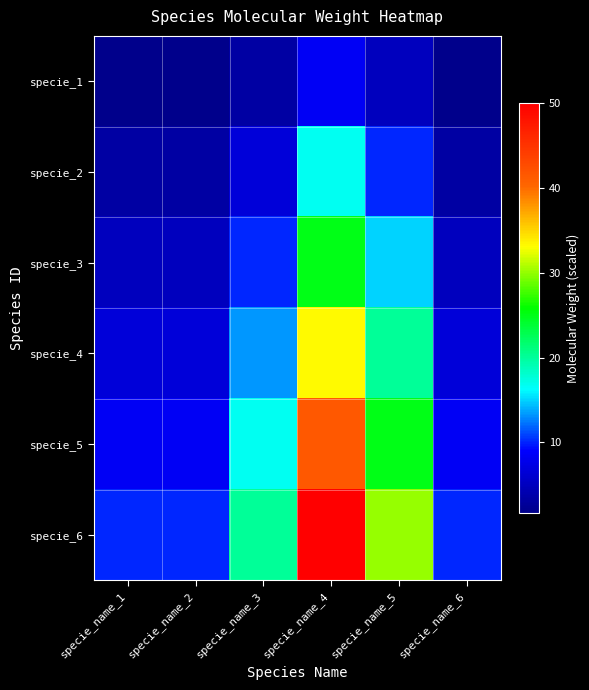

At specie_name_6, list the series in order from smallest to largest.

specie_1, specie_2, specie_3, specie_4, specie_5, specie_6